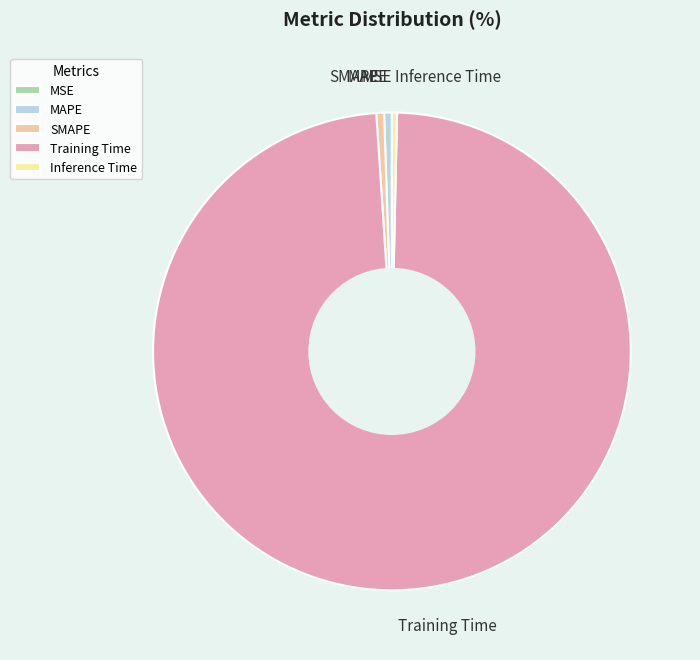

True or false: Inference Time accounts for 14% of the total.

False